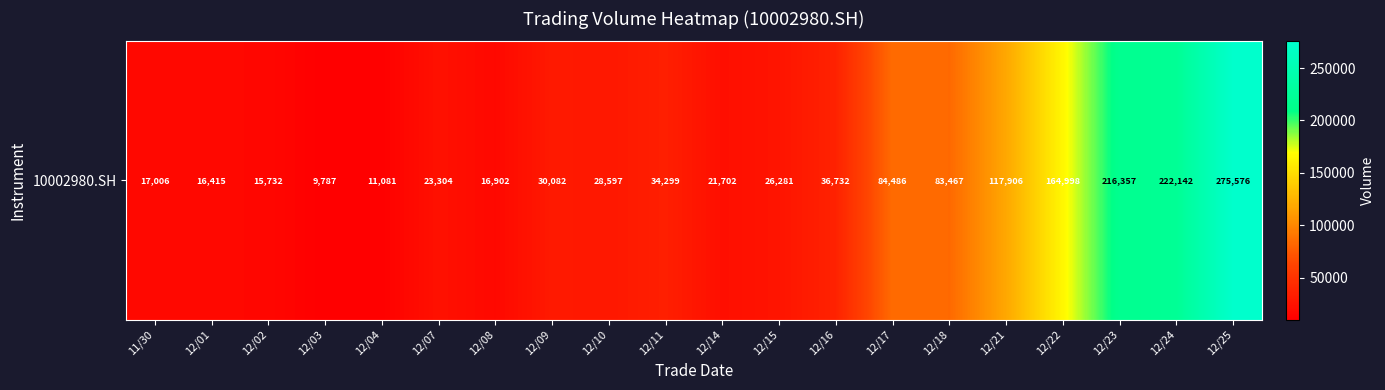

True or false: the data shows 84486 at 12/17.

True